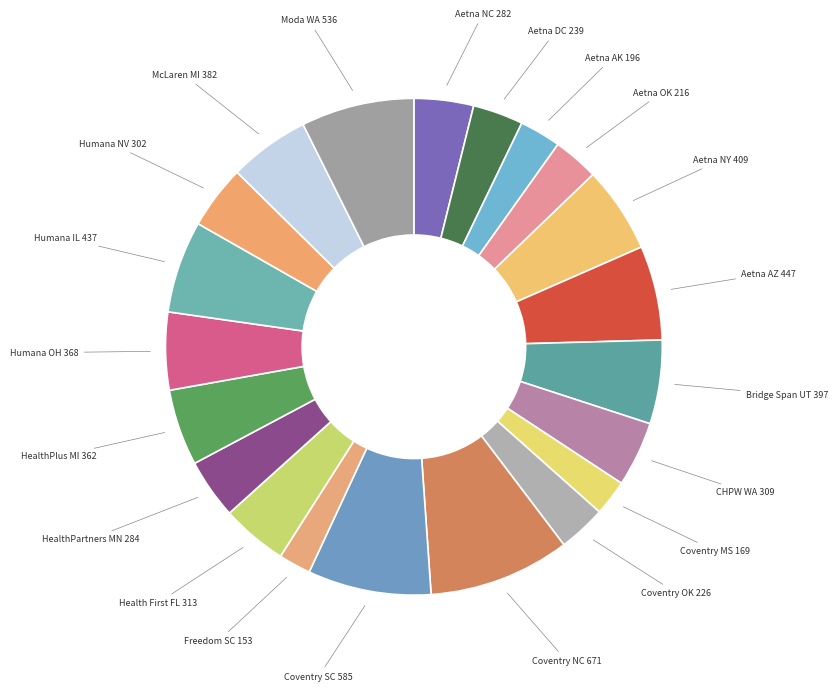

Count the number of slices in the pie.

21